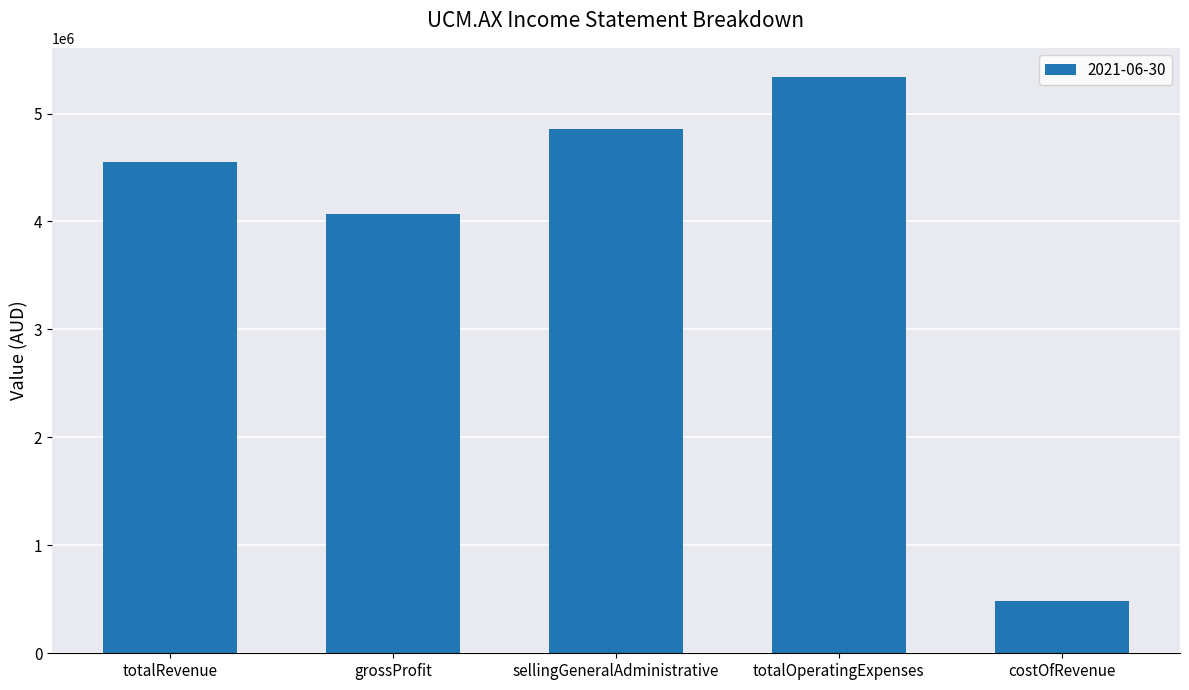

What is the sum of the values at totalOperatingExpenses and sellingGeneralAdministrative?

10197927